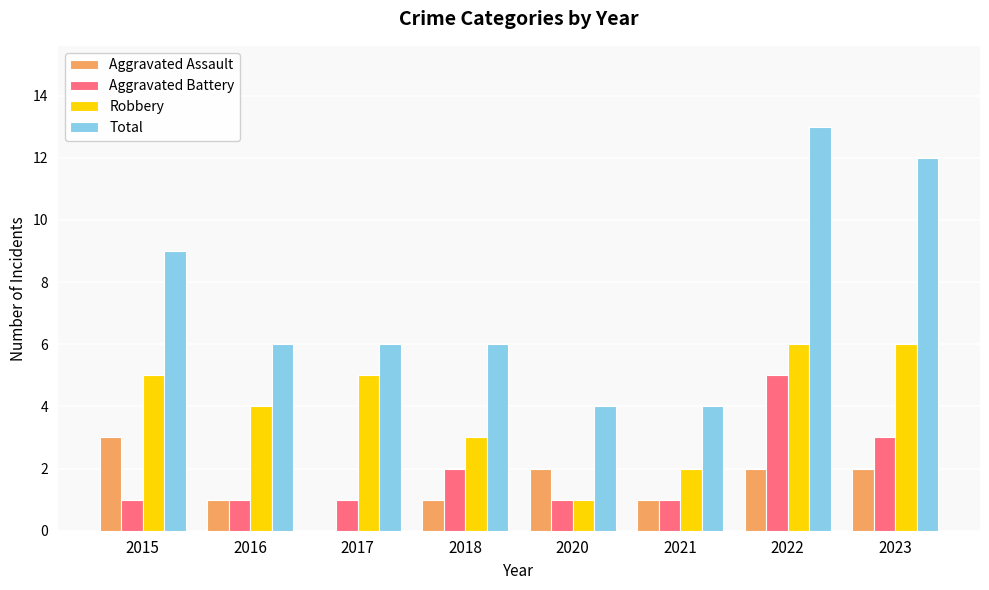

Are the bars horizontal?

No